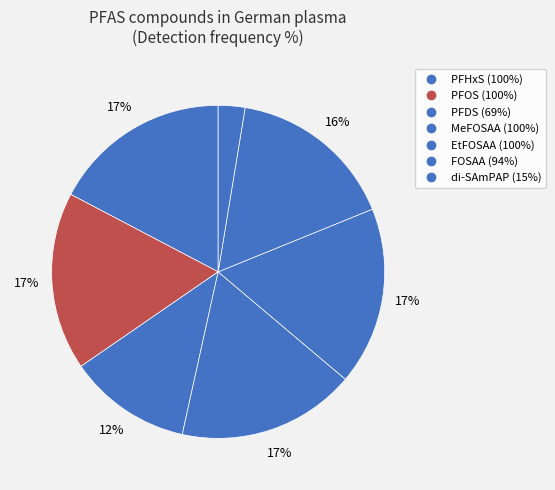

Which has a higher value, di-SAmPAP or EtFOSAA?

EtFOSAA